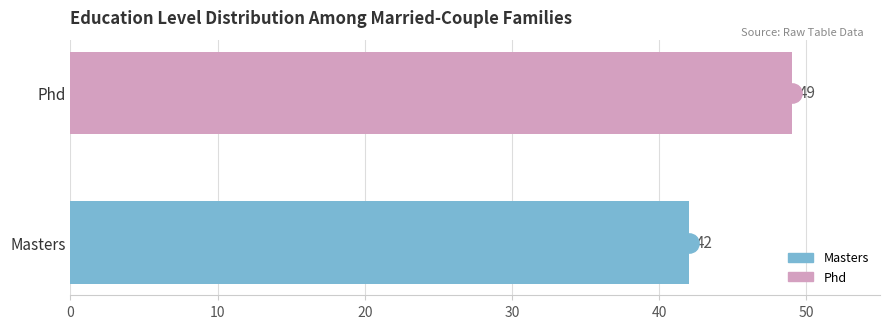

Approximately how many times larger is the value at Phd compared to Masters?

1.2